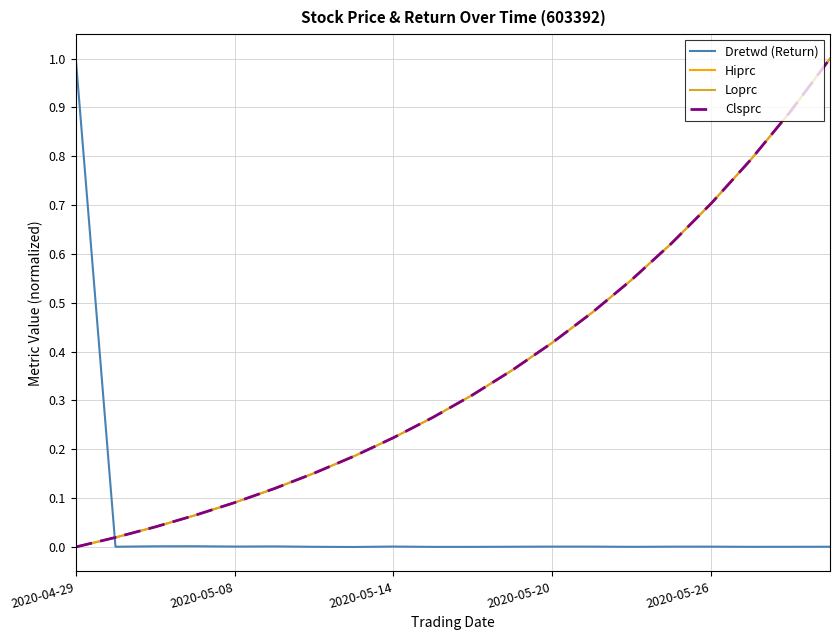

Is this an area chart (filled region under the line)?

No